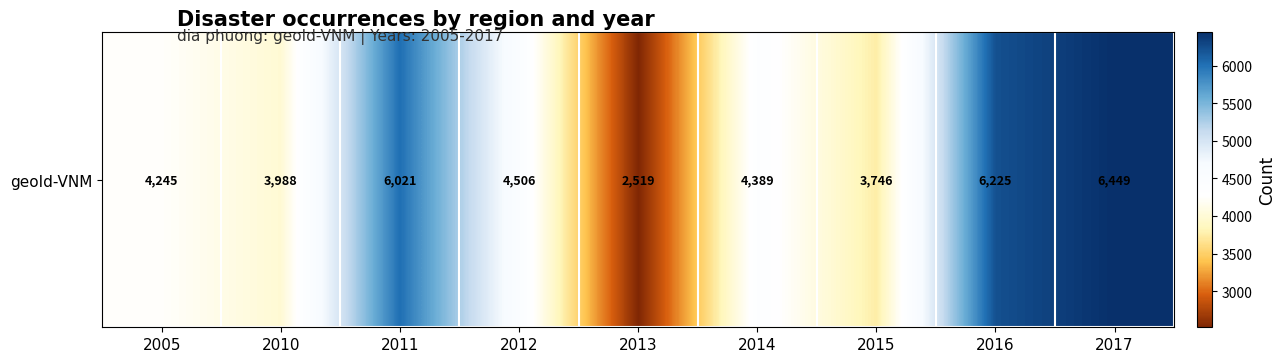

List the labels in order of value, largest first.

2017, 2016, 2011, 2012, 2014, 2005, 2010, 2015, 2013